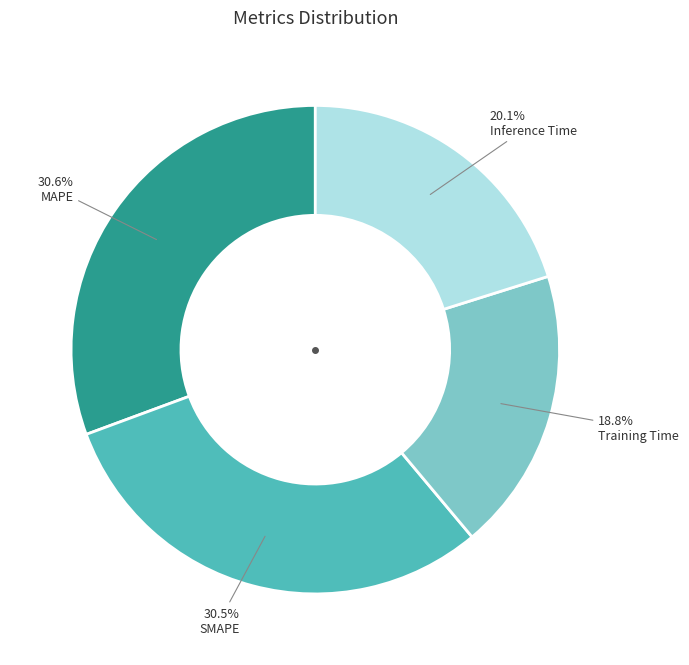

Does any single category account for the majority?

No